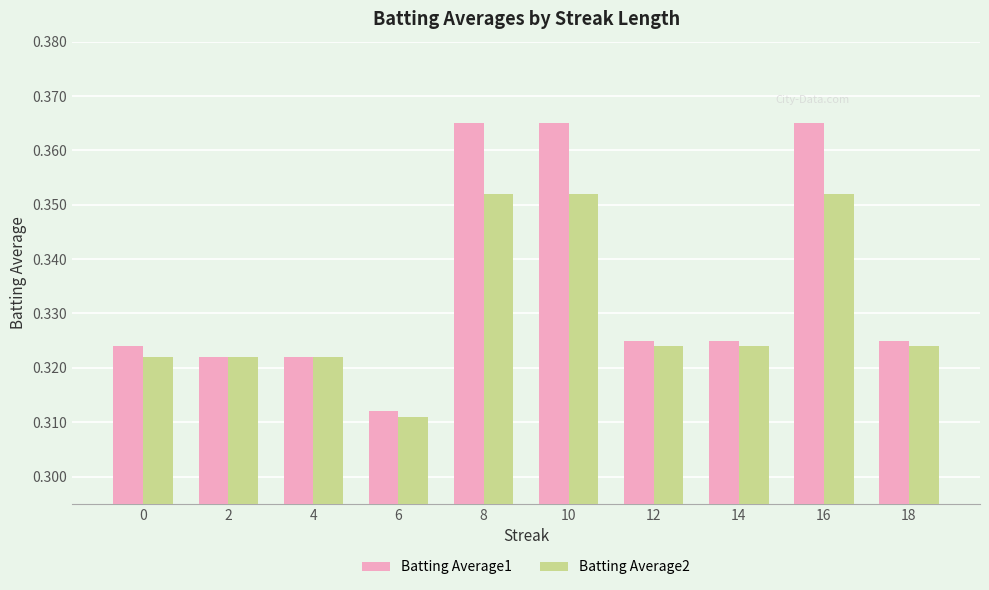

Count the Batting Average1 values in the range 0 to 1.

10